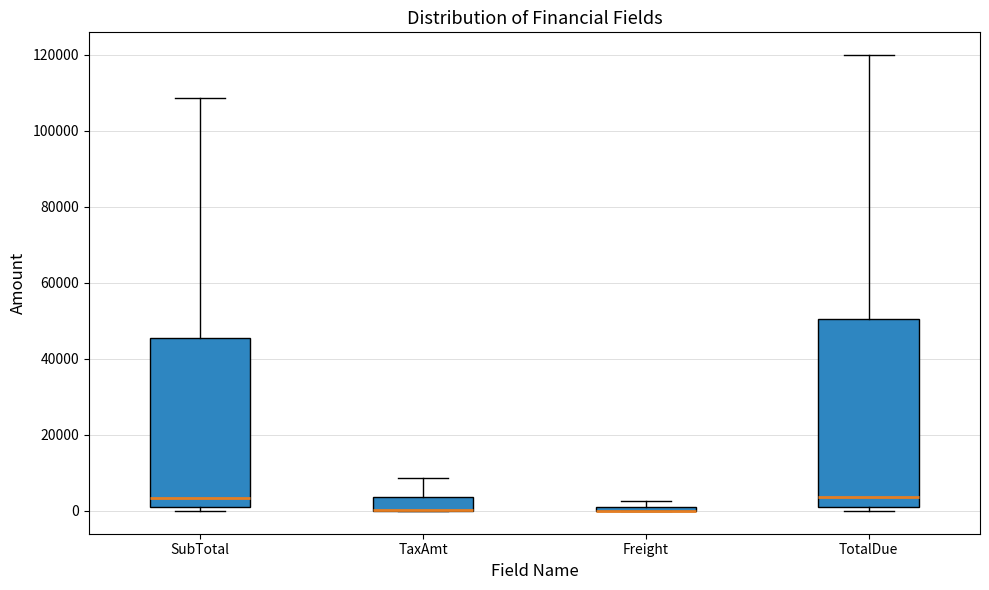

Which box is the tallest, from its lower edge to its upper edge?

TotalDue